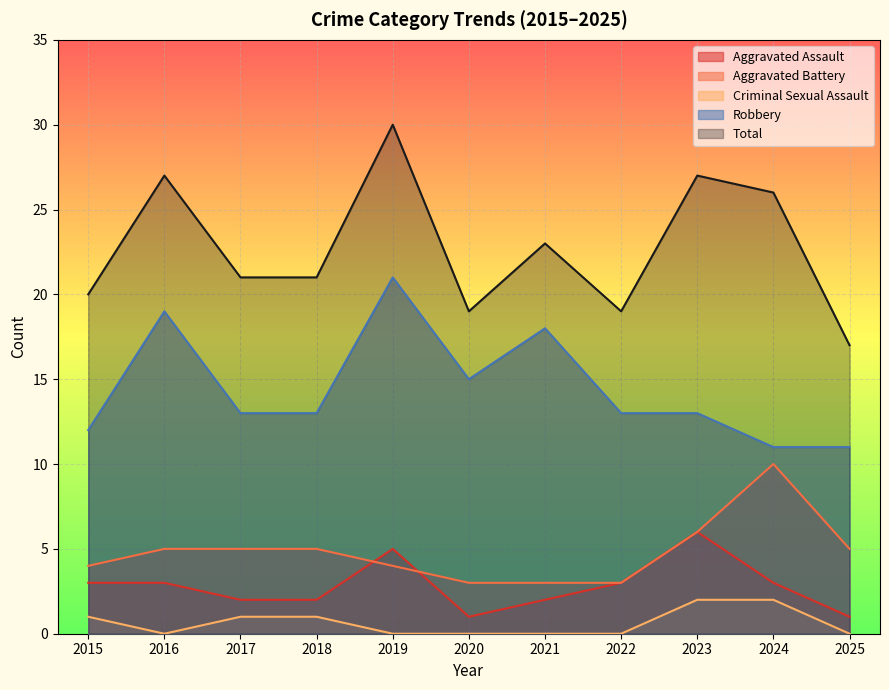

Does the chart display data point markers on the line(s)?

No